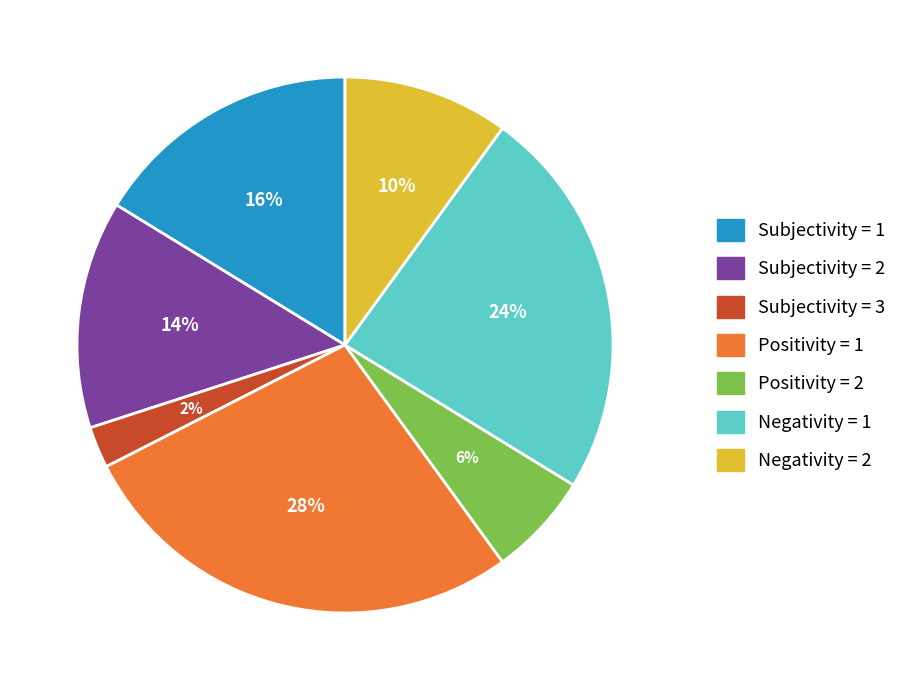

To the nearest percent, what is the average slice percentage?

14%